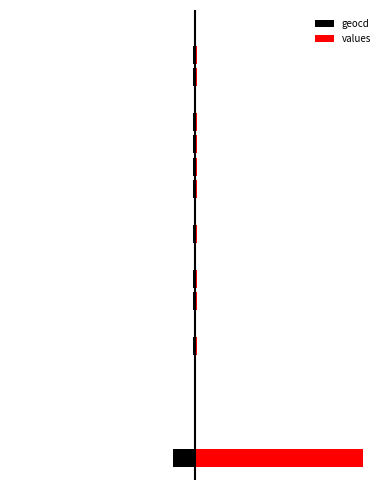

What is the difference between the values values at 4 and 3?

0.2